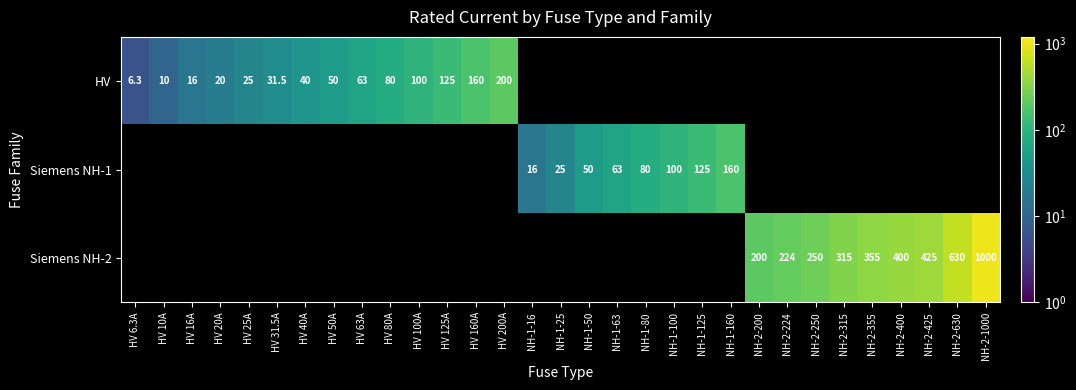

The Siemens NH-1 series shows 25.0 at NH-1-25. True or false?

True